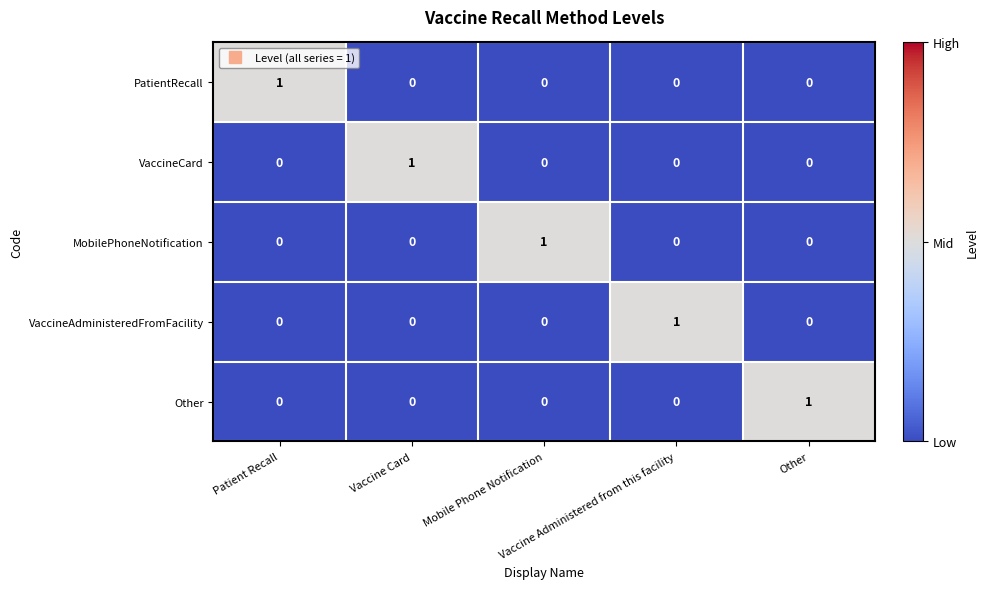

Count the VaccineCard values in the range 0 to 1.

5